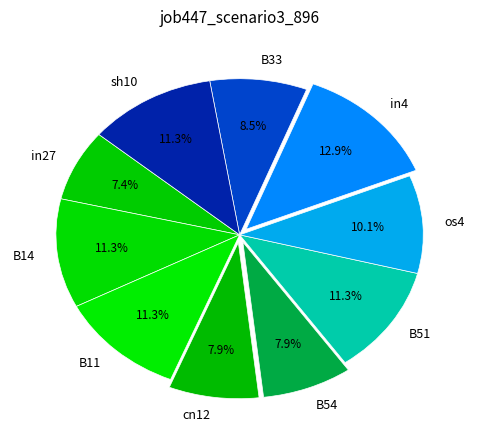

Is there a majority slice in this chart?

No